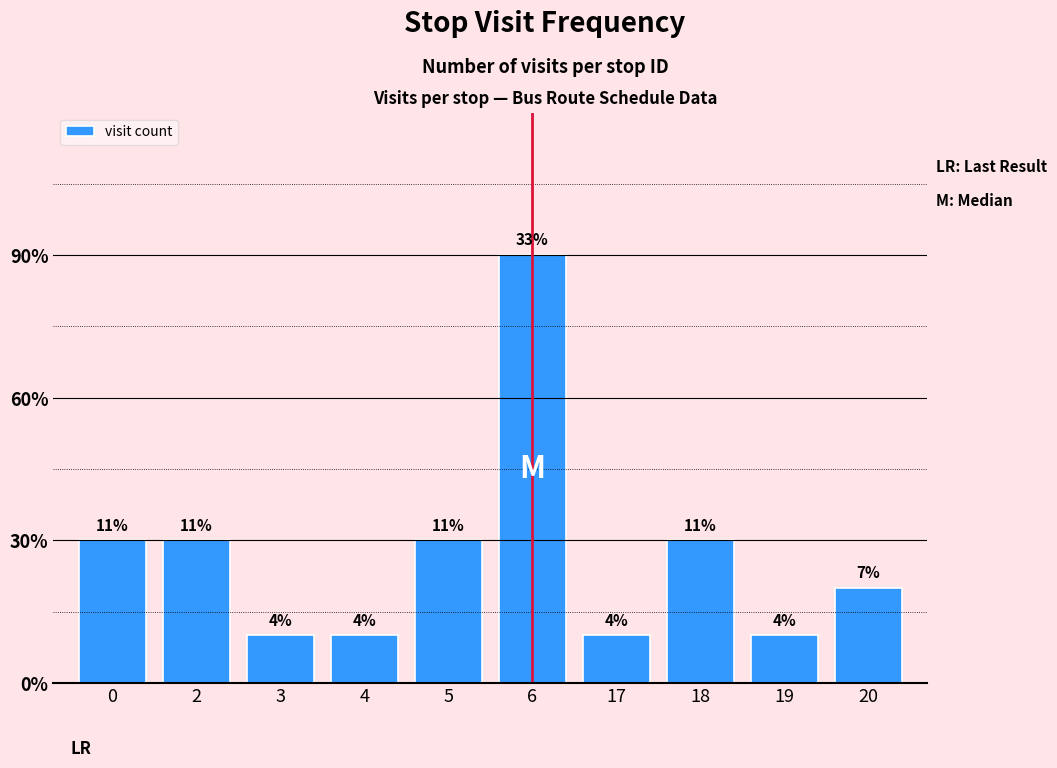

At which category does the chart reach its peak across all series?

6